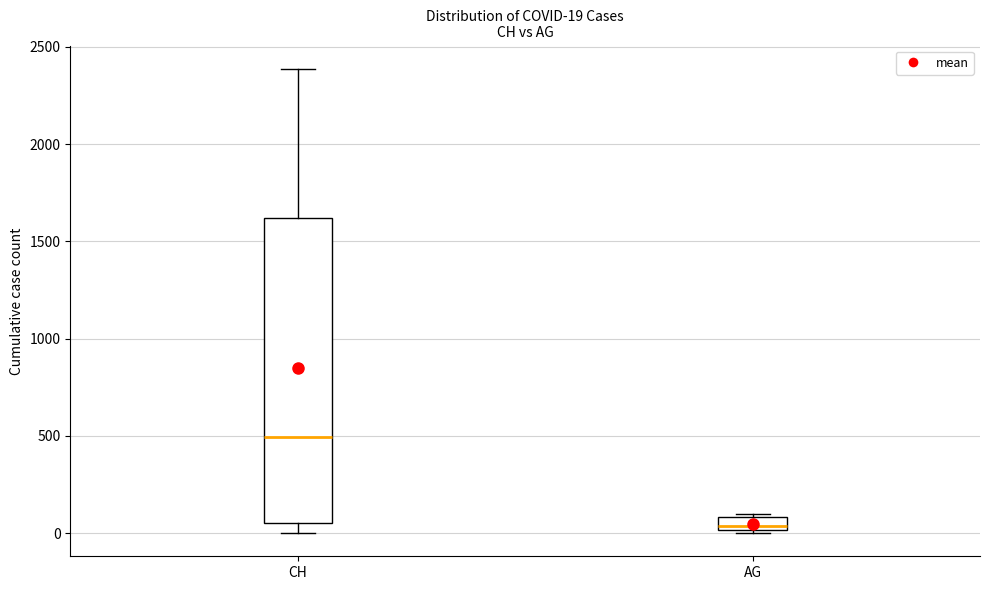

Which box has the lowest median line?

AG